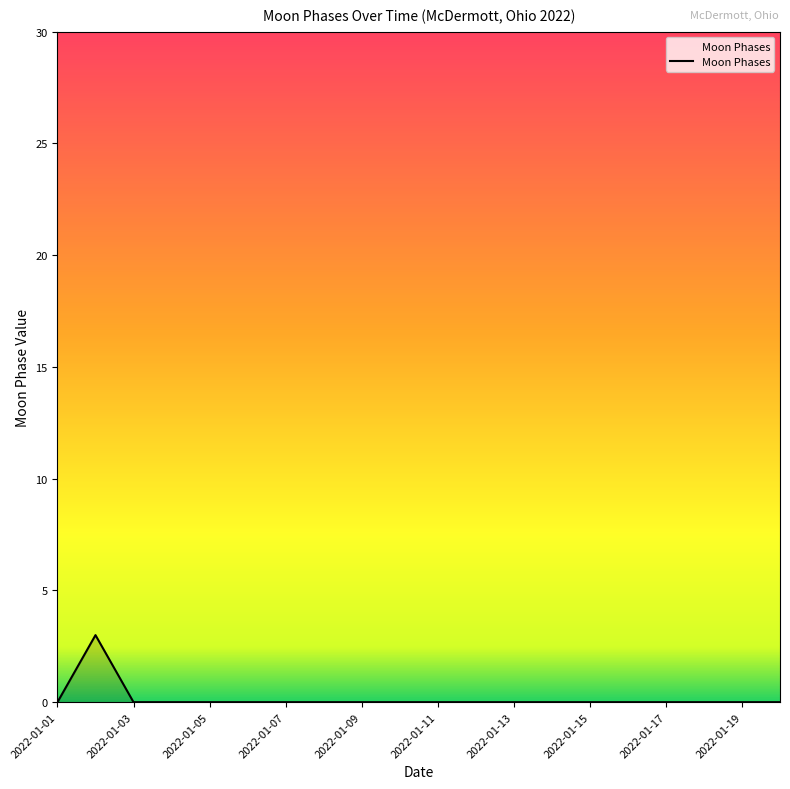

What is the maximum value shown in the chart?

3